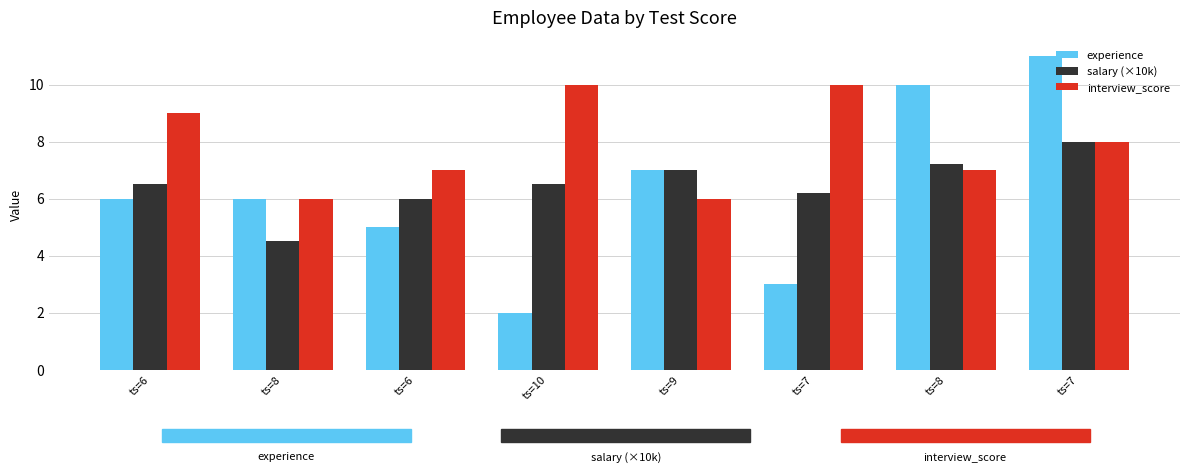

What is the sum of all experience values?

50.0